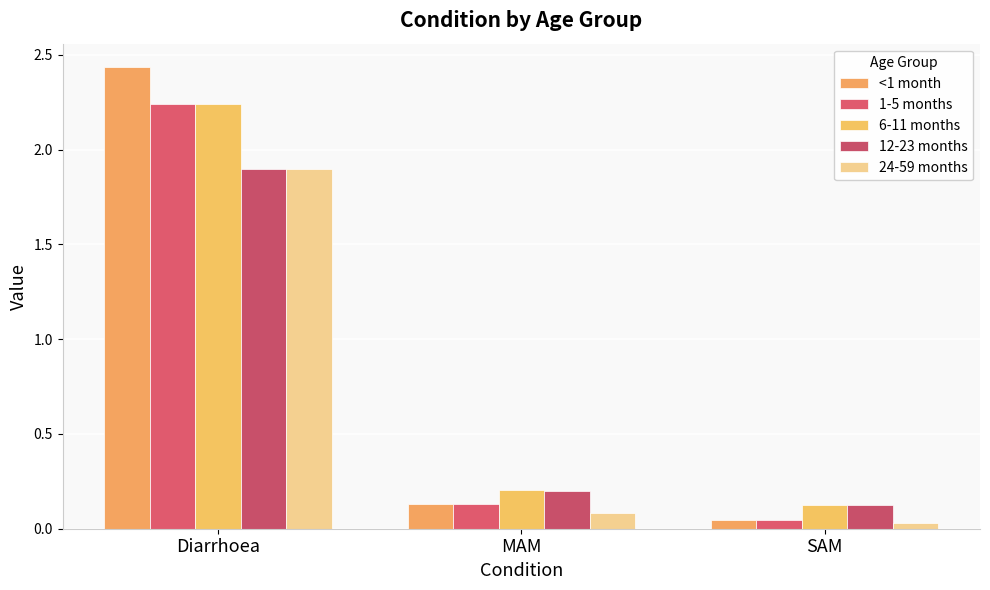

Which category has the highest value in the 12-23 months series?

Diarrhoea